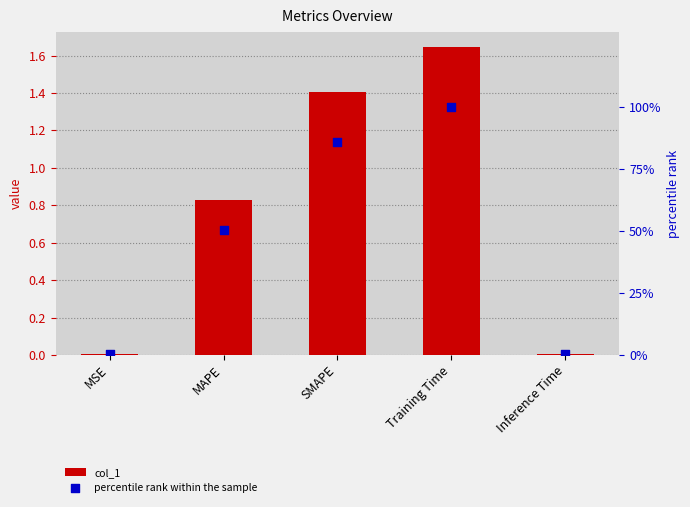

Which series contains the lowest Y value?

col_1